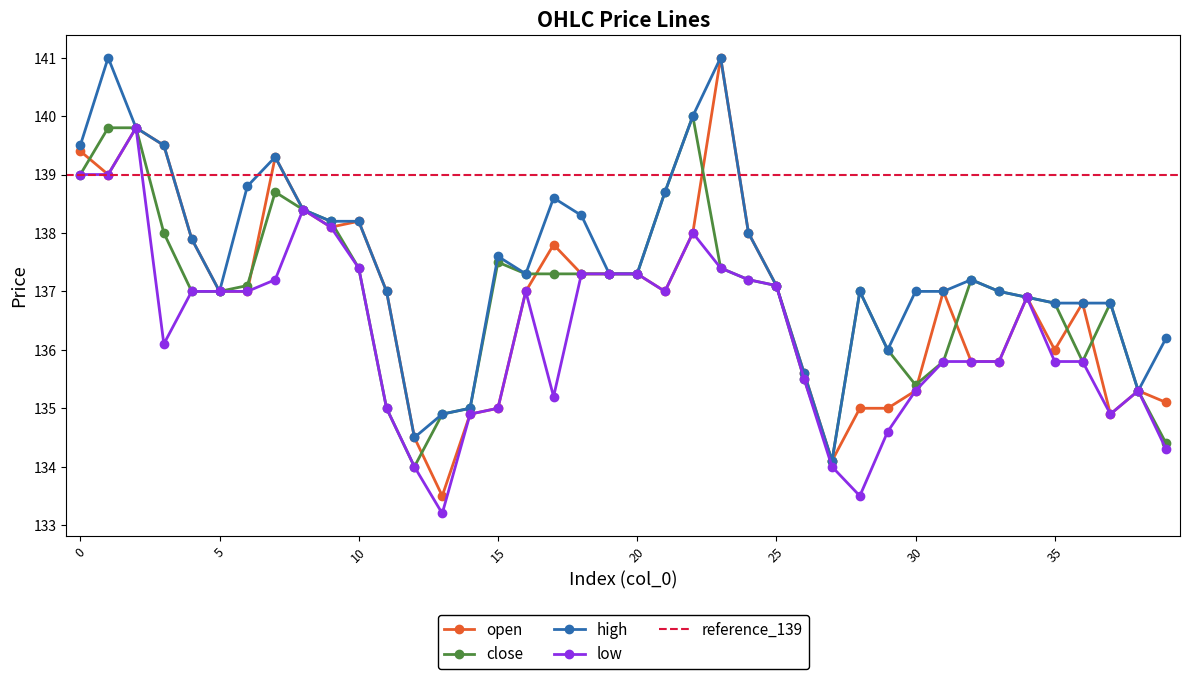

True or false: close and high cross at least once.

False